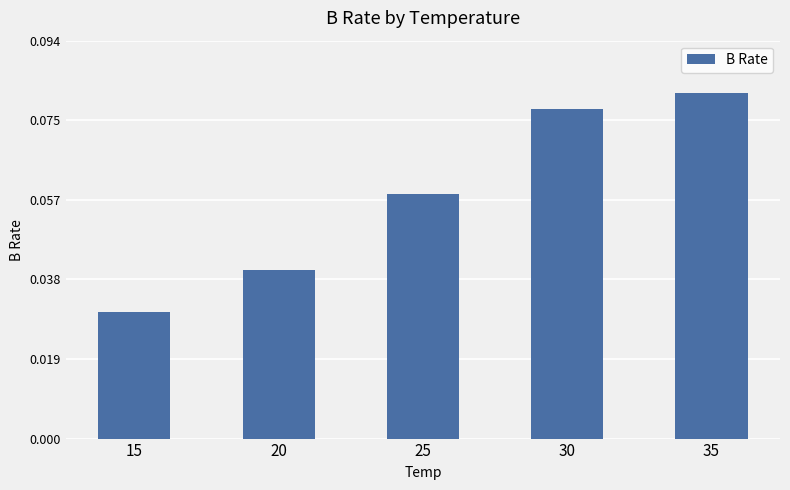

How many series are shown in this chart?

1